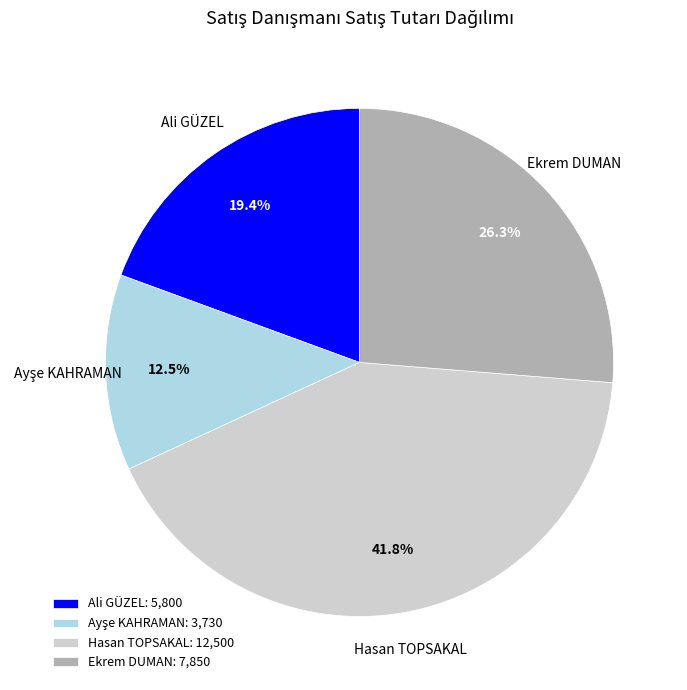

Combined, do Hasan TOPSAKAL and Ali GÜZEL account for over 50%?

Yes